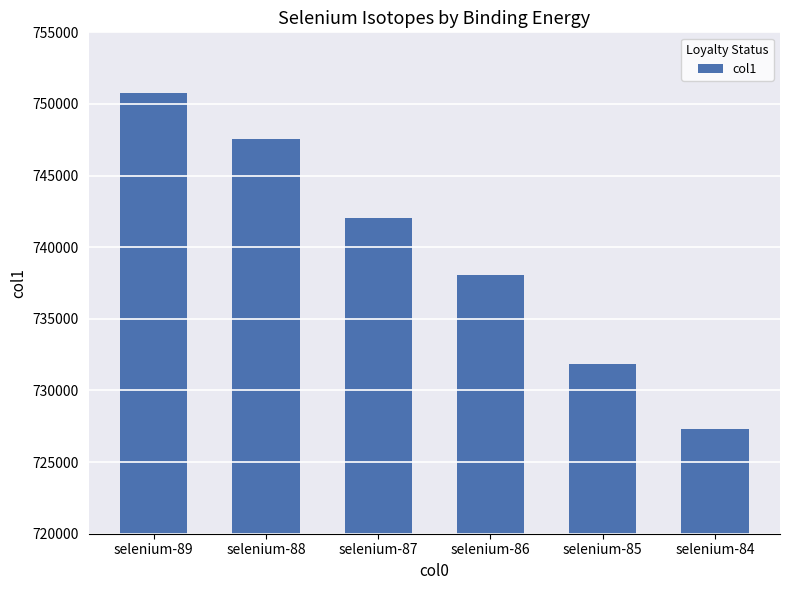

Rank the categories by value from highest to lowest.

selenium-89, selenium-88, selenium-87, selenium-86, selenium-85, selenium-84